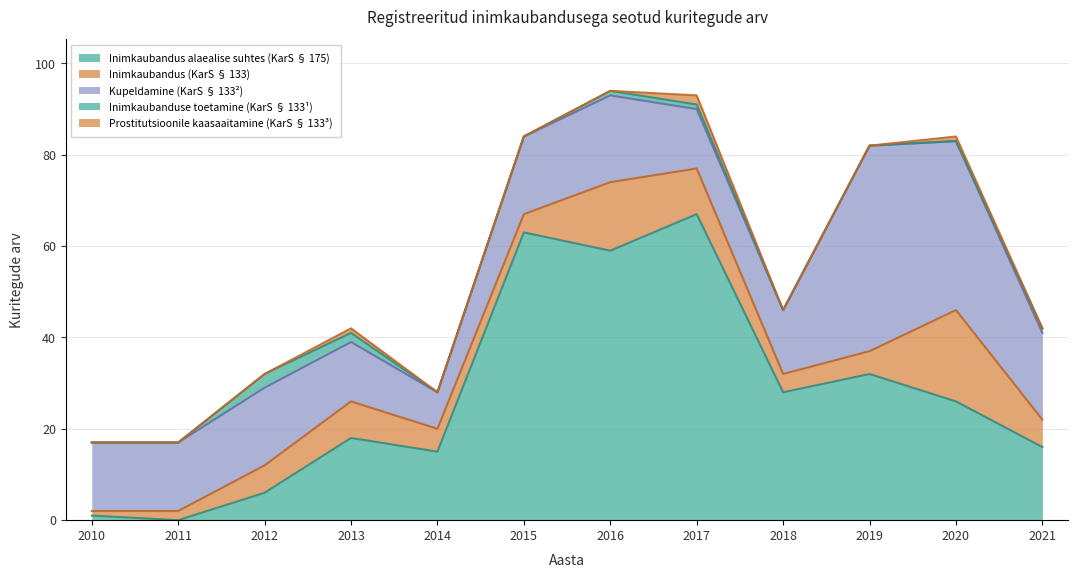

Which series changed the most between 2011 and 2021?

Inimkaubandus alaealise suhtes (KarS § 175)